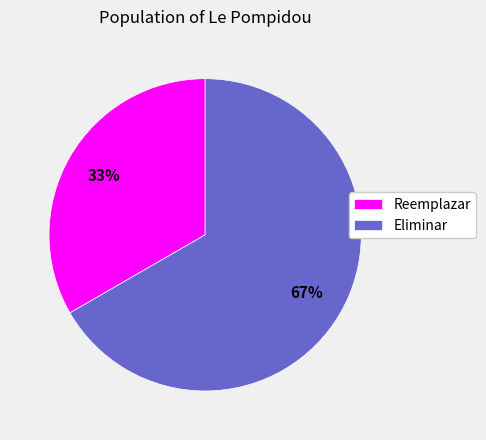

What is the smallest slice in the pie chart?

Reemplazar